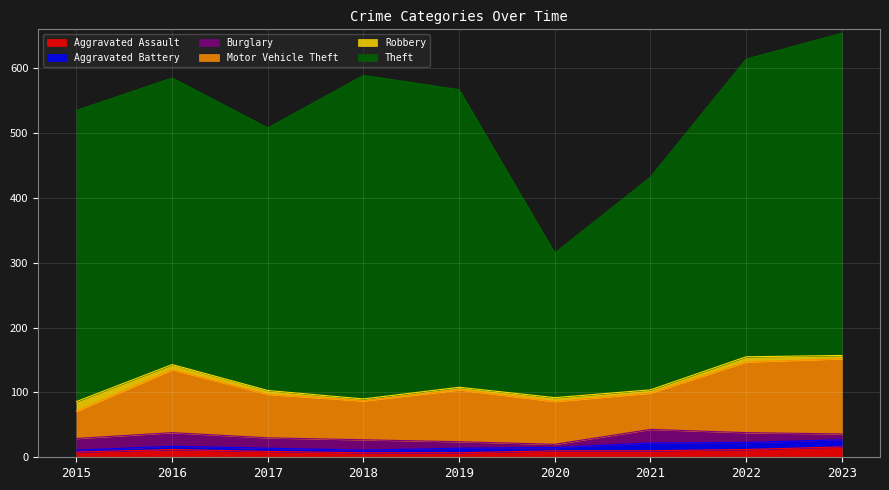

What is the difference between the highest and lowest values at 2020?

218